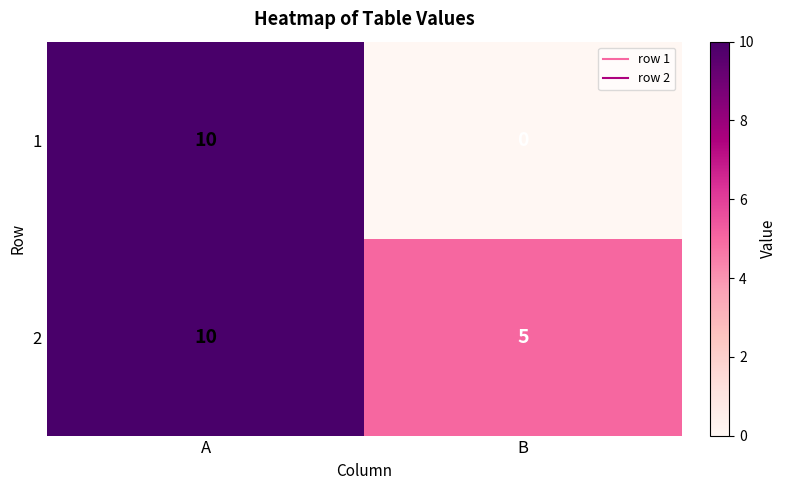

What is the total value across all series at B?

5